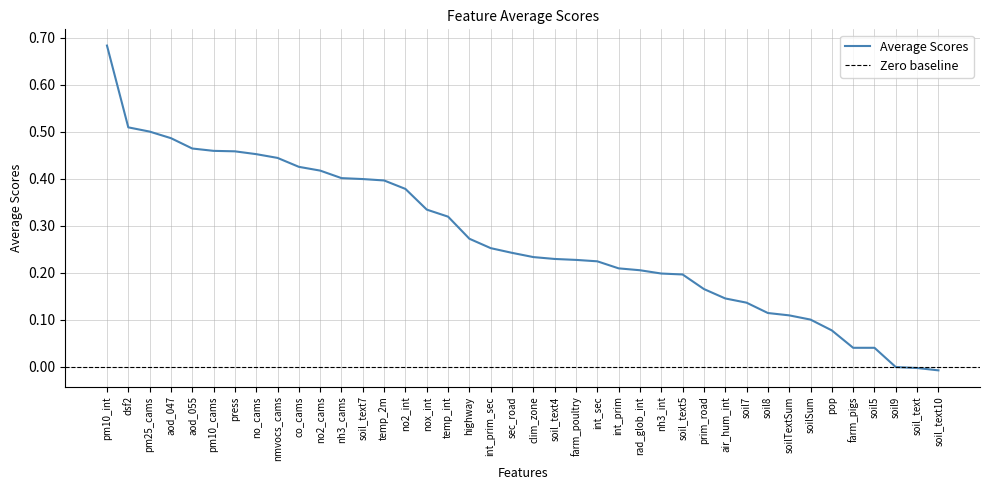

Reading left to right, extract all data points from this chart.

0.7	0.5	0.5	0.5	0.5	0.5	0.5	0.5	0.4	0.4	0.4	0.4	0.4	0.4	0.4	0.3	0.3	0.3	0.3	0.2	0.2	0.2	0.2	0.2	0.2	0.2	0.2	0.2	0.2	0.1	0.1	0.1	0.1	0.1	0.1	0.0	0.0	-0.0	-0.0	-0.0